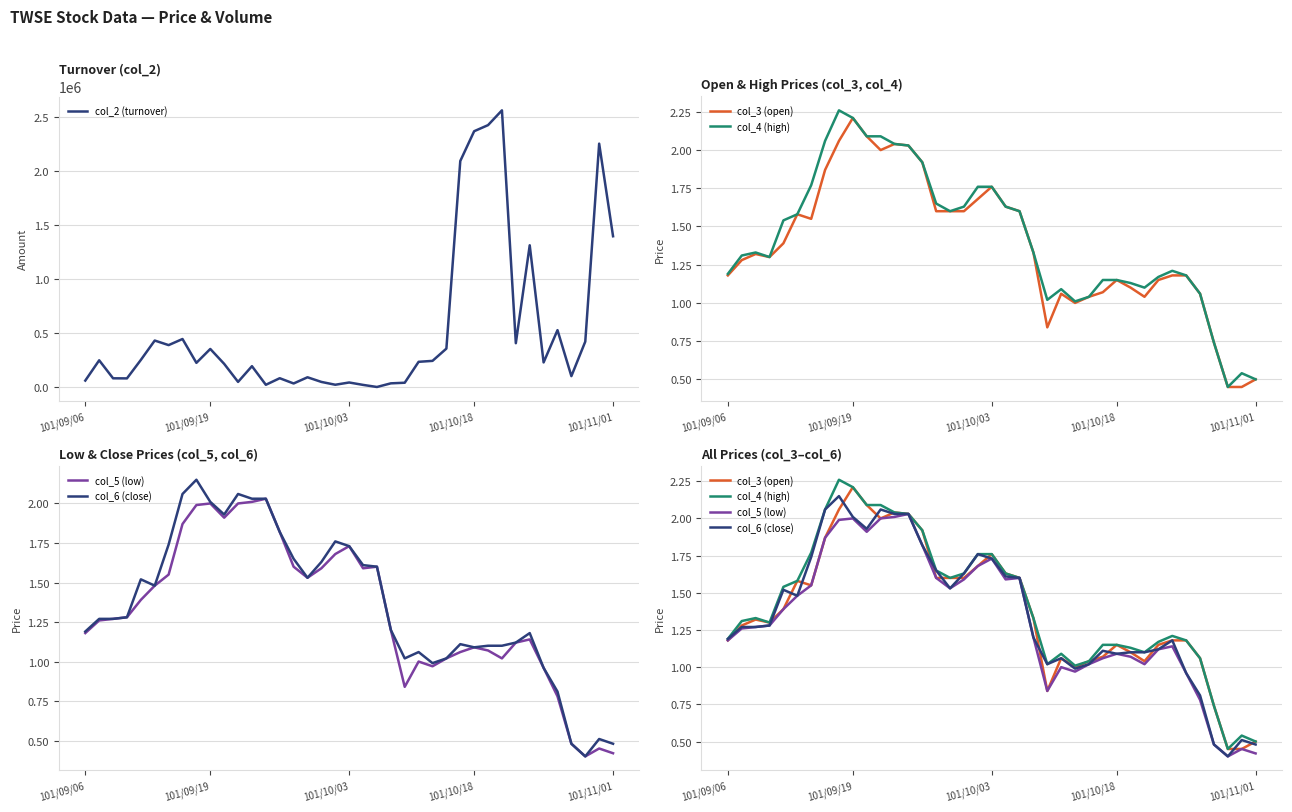

The col_6 (close) series shows 2.0 at 30. True or false?

False